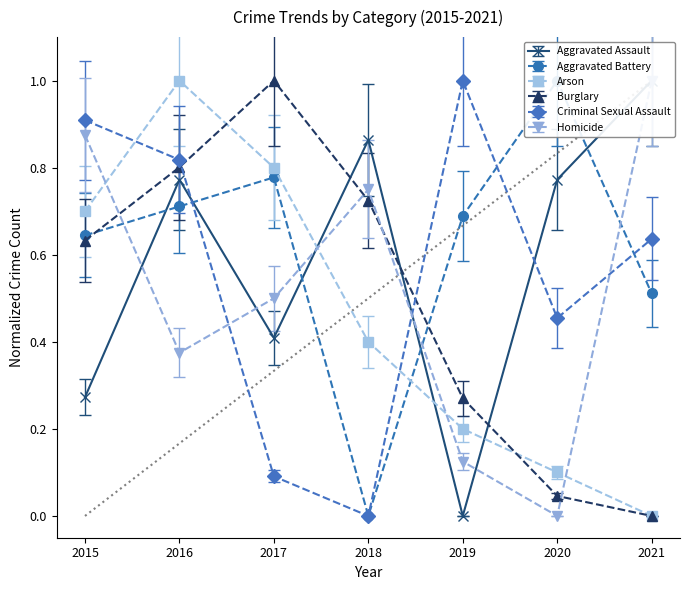

What is the difference between the second highest and minimum values in the Aggravated Assault series?

0.7